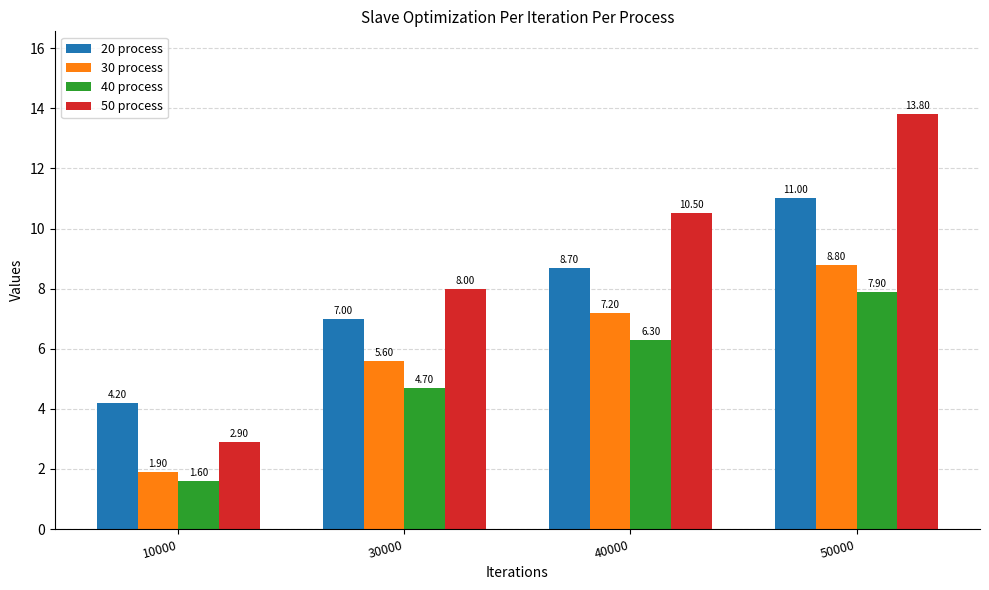

At how many categories does at least one series exceed 5?

3